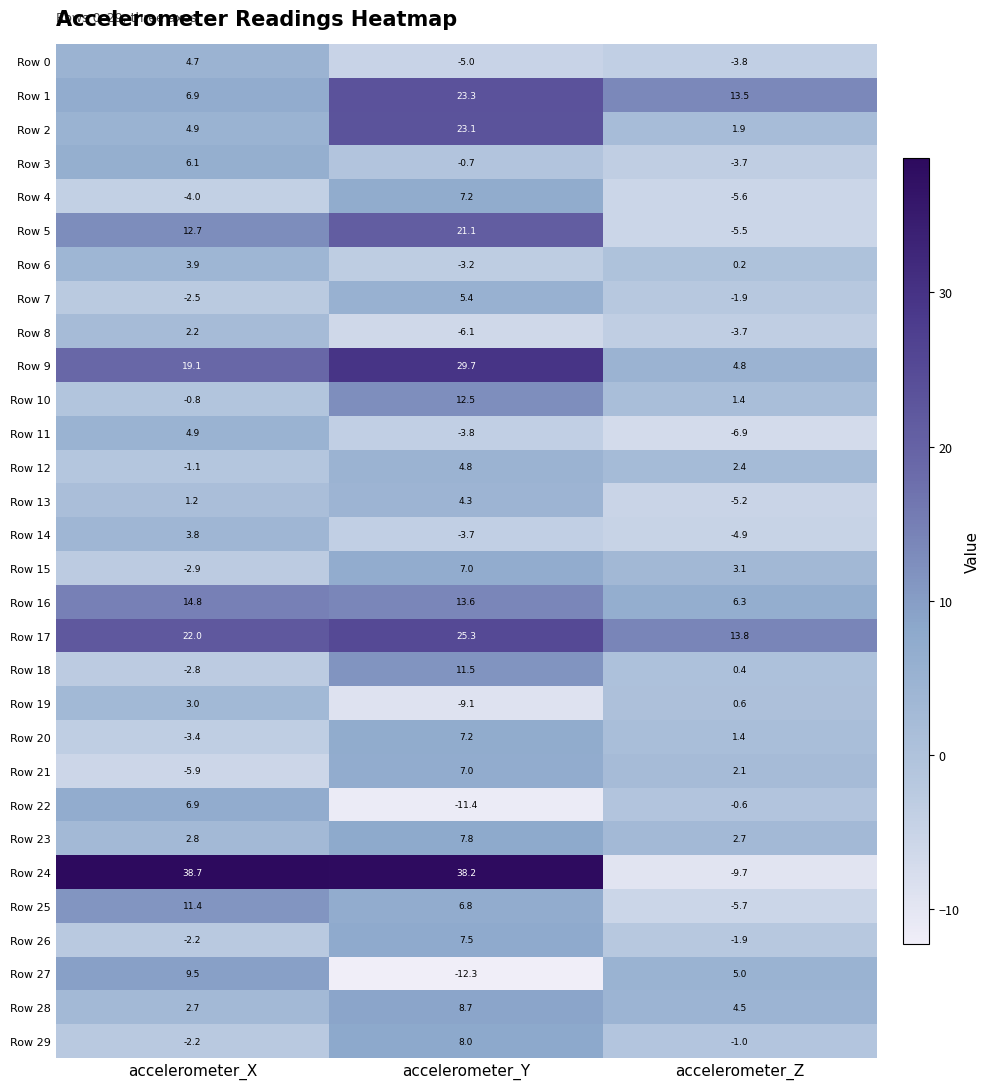

List the labels in order of Row 12 value, largest first.

accelerometer_Y, accelerometer_Z, accelerometer_X